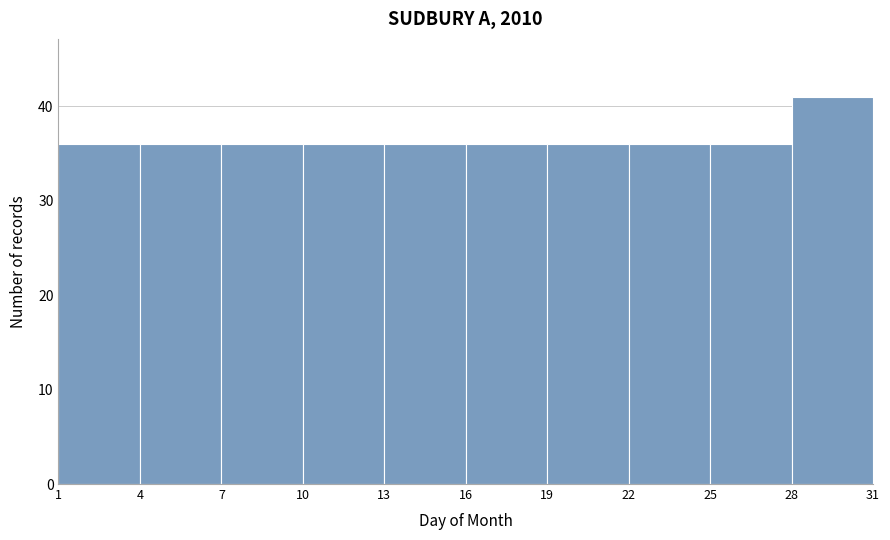

Reading left to right, transcribe this chart: for each bar, give the range it covers on the x-axis and its height. The values are not printed on the chart, so give them approximately, as read against the axis.

1 to 4: 36
4 to 7: 36
7 to 10: 36
10 to 13: 36
13 to 16: 36
16 to 19: 36
19 to 22: 36
22 to 25: 36
25 to 28: 36
28 to 31: 41